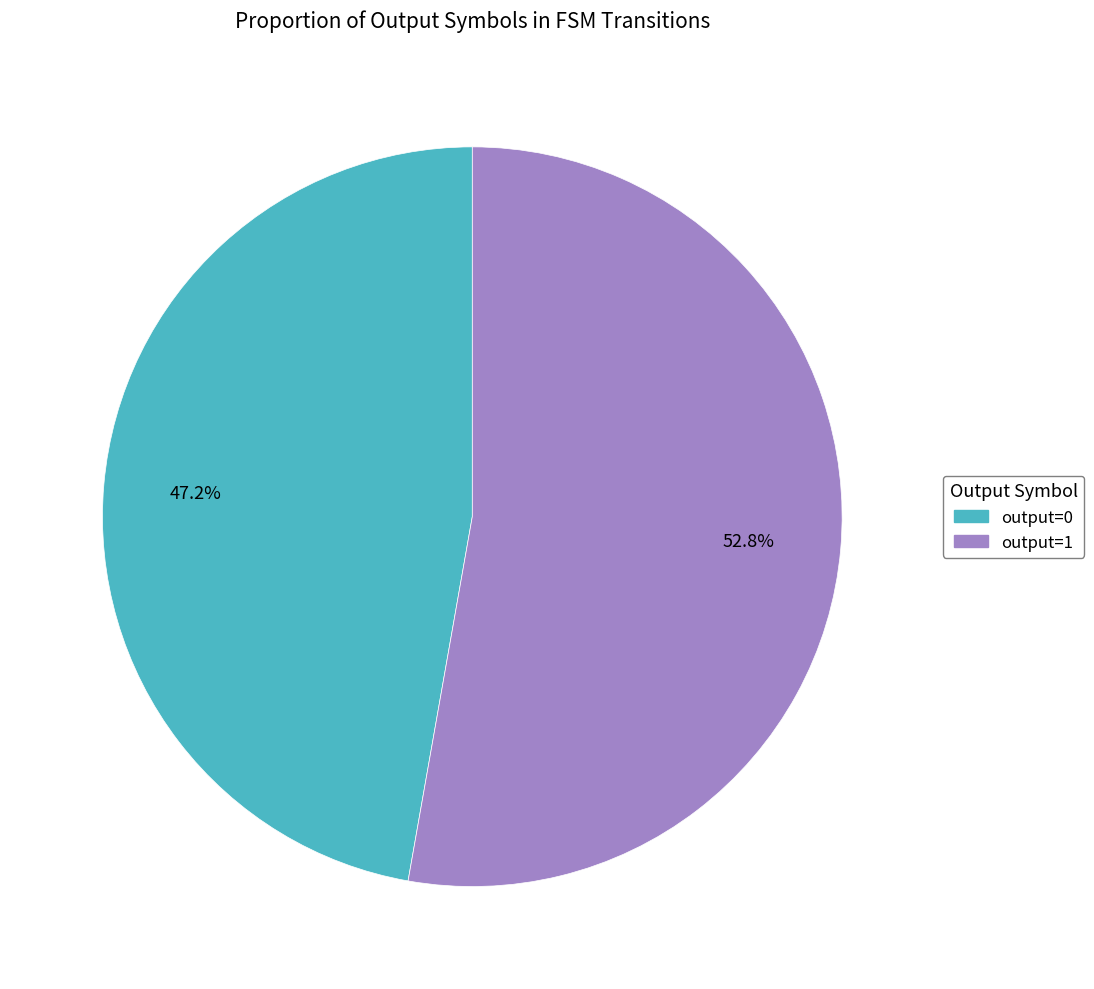

Rank the categories by value from highest to lowest.

output=1, output=0